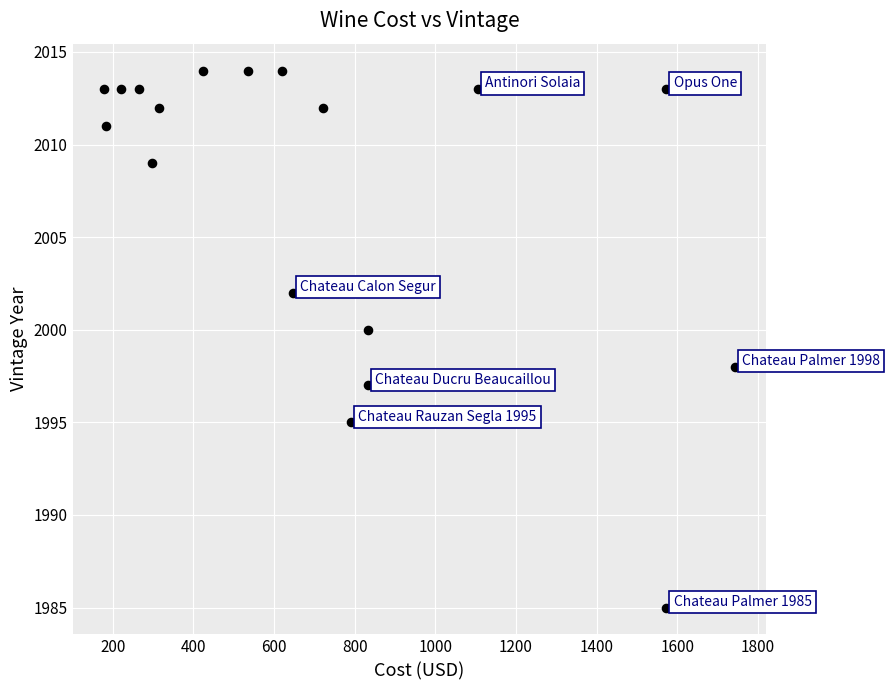

What is the range of Y values (max minus min)?

29